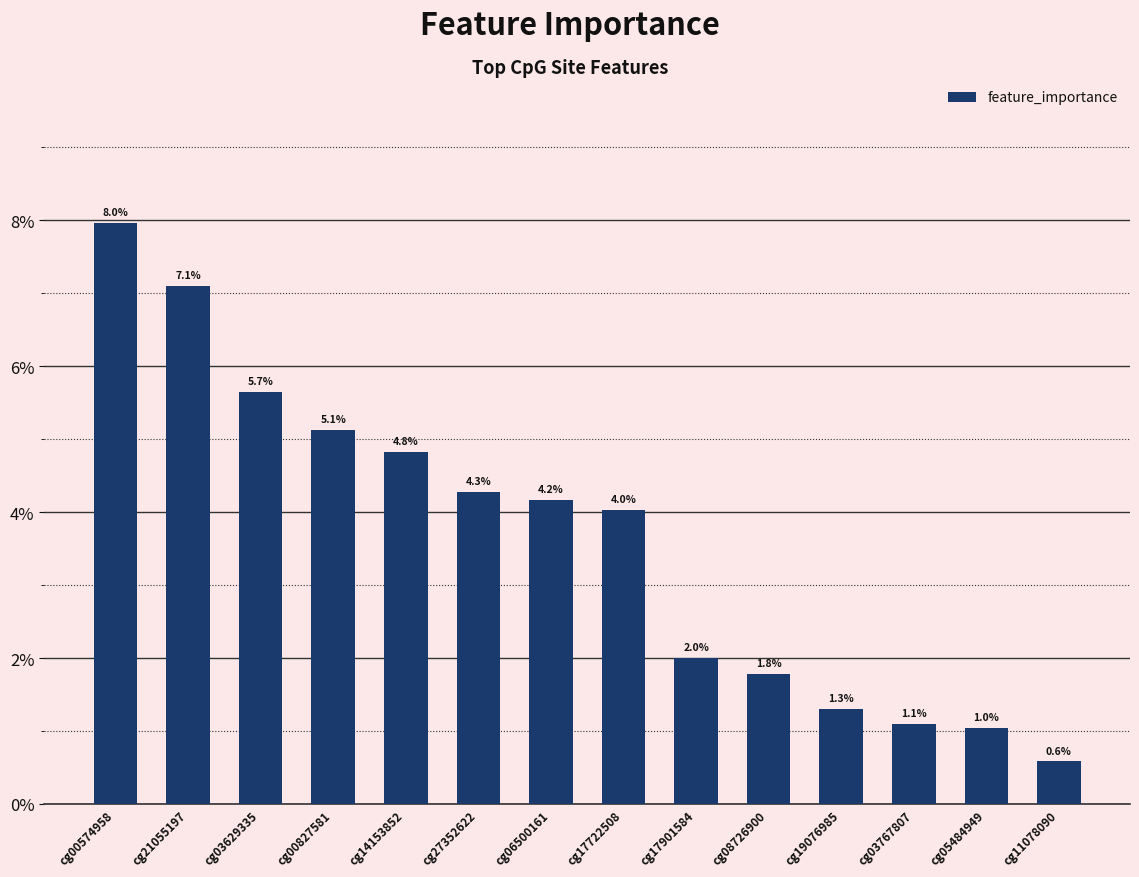

What is the maximum value shown in the chart?

0.1